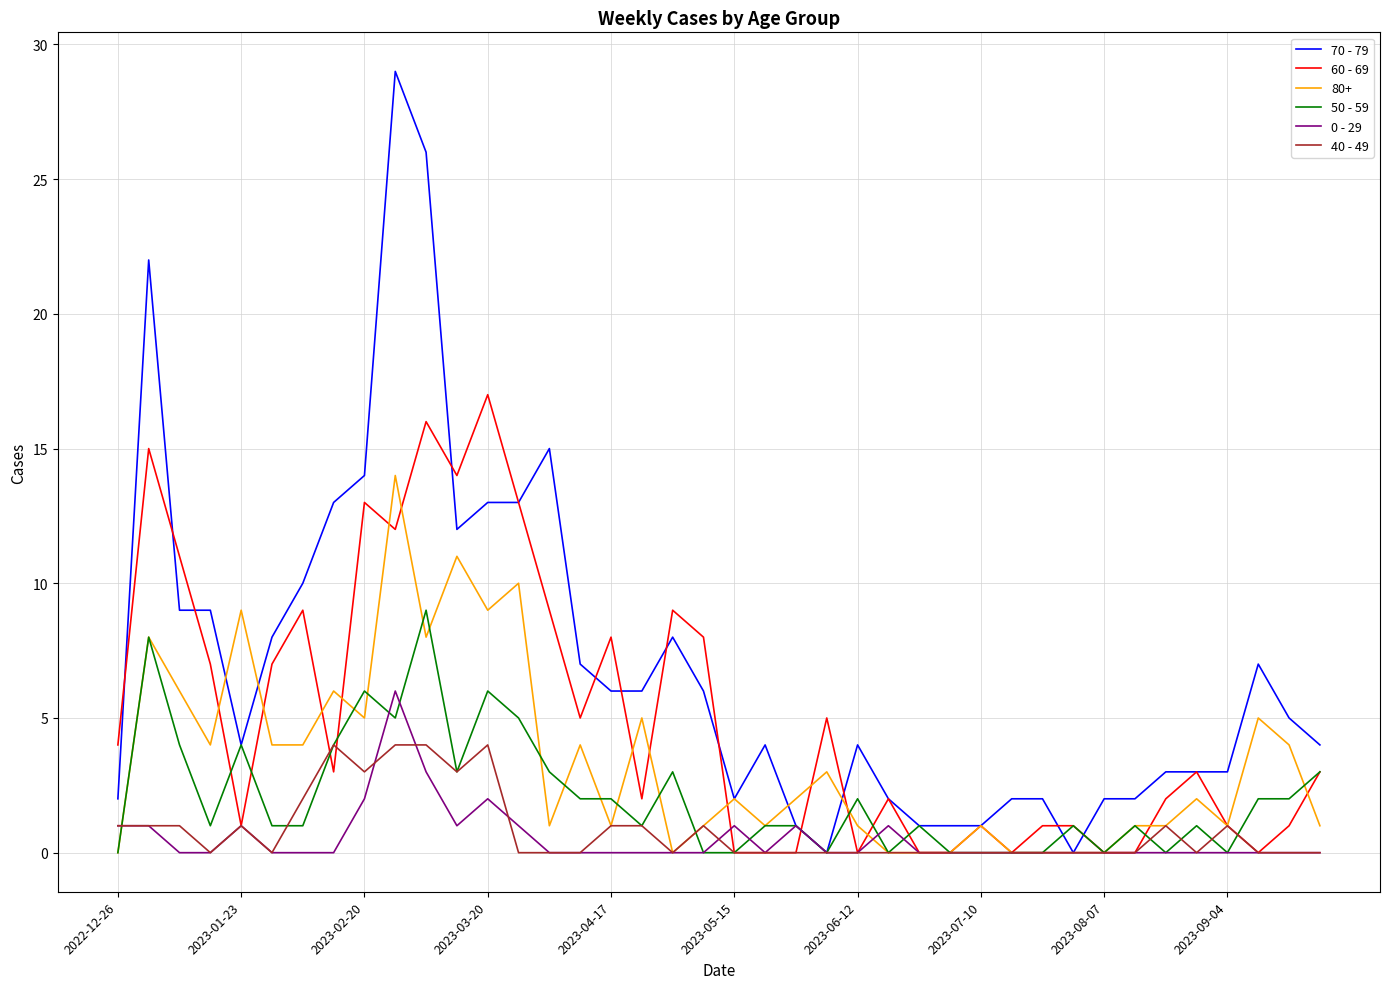

How many lines are shown in the chart?

6